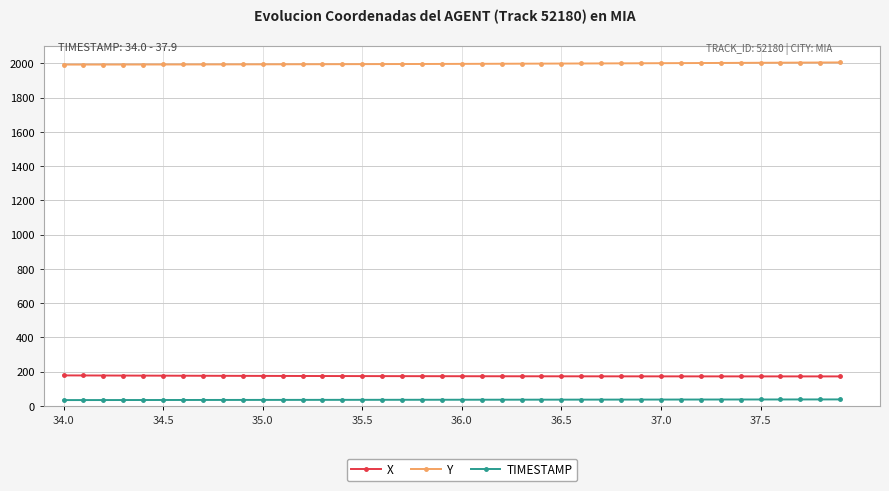

True or false: Y and X intersect in this chart.

False